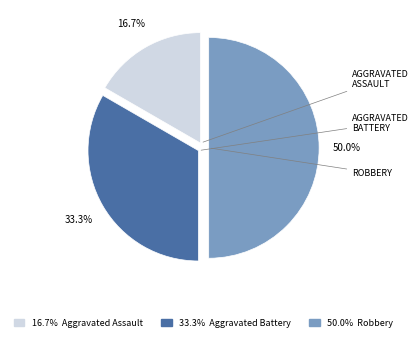

Count the number of slices in the pie.

3